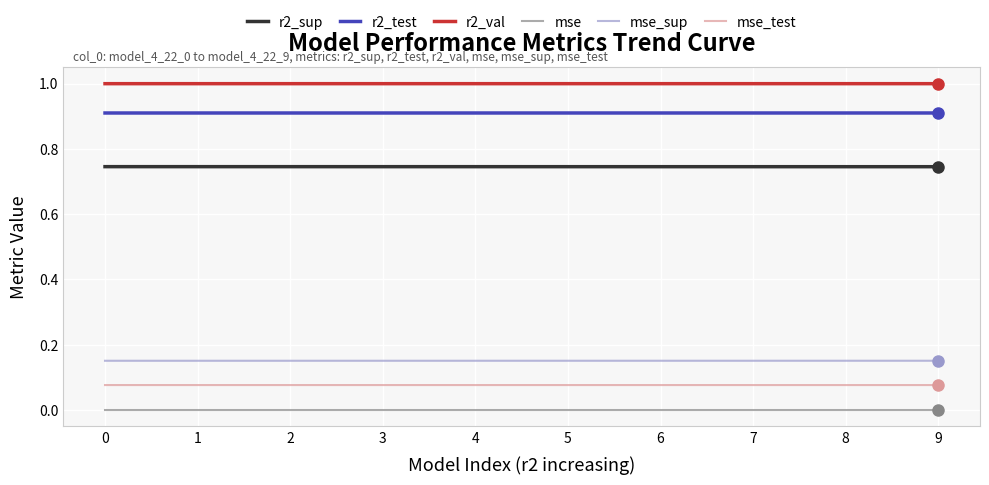

True or false: r2_sup and r2_val intersect in this chart.

False